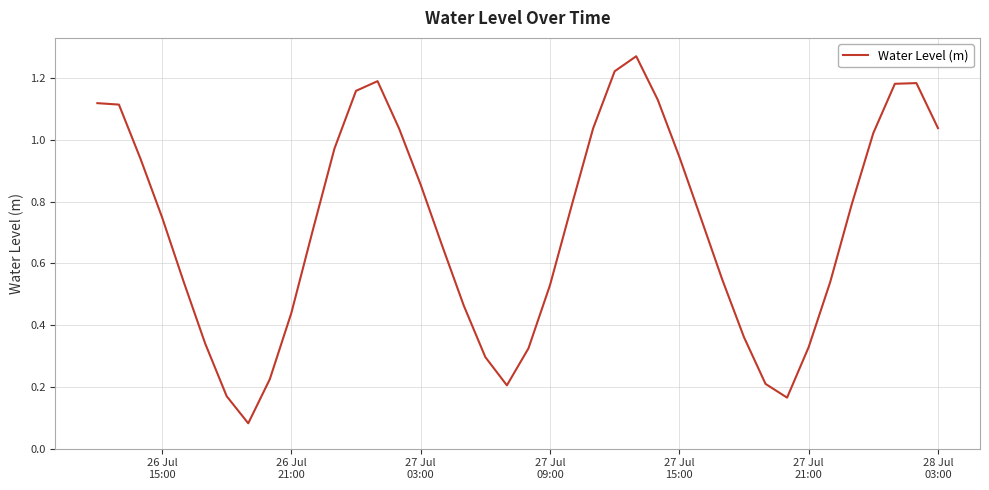

How many lines are shown in the chart?

1